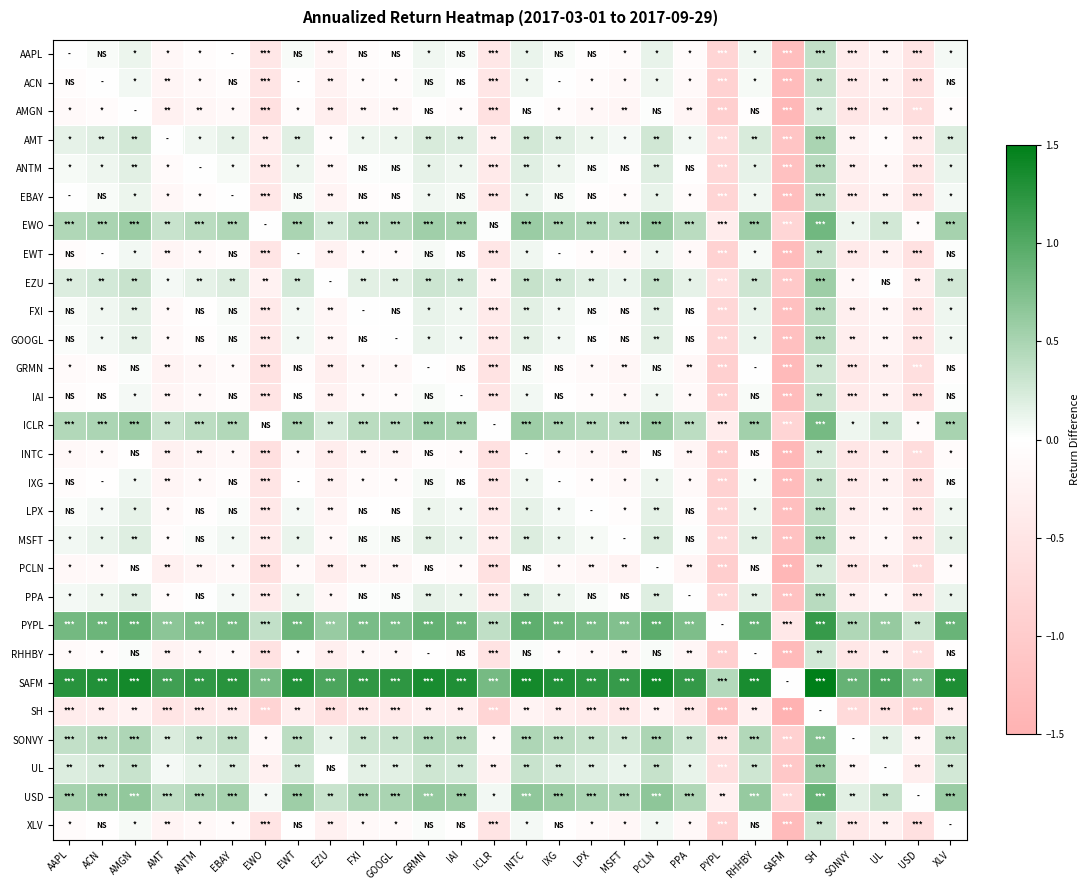

Which label corresponds to the smallest value in the chart?

SAFM